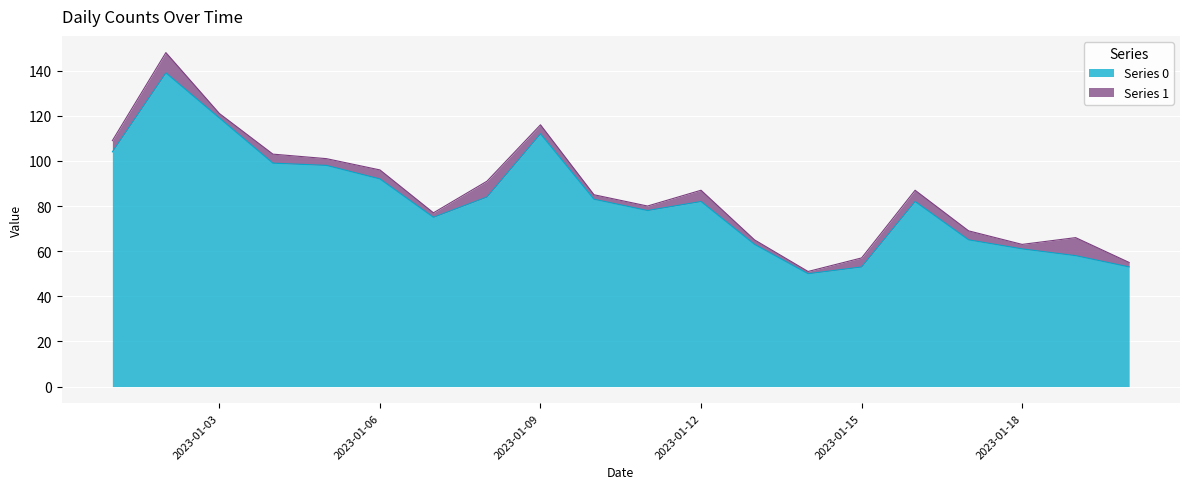

What is the value of the 7th point from the left?

75